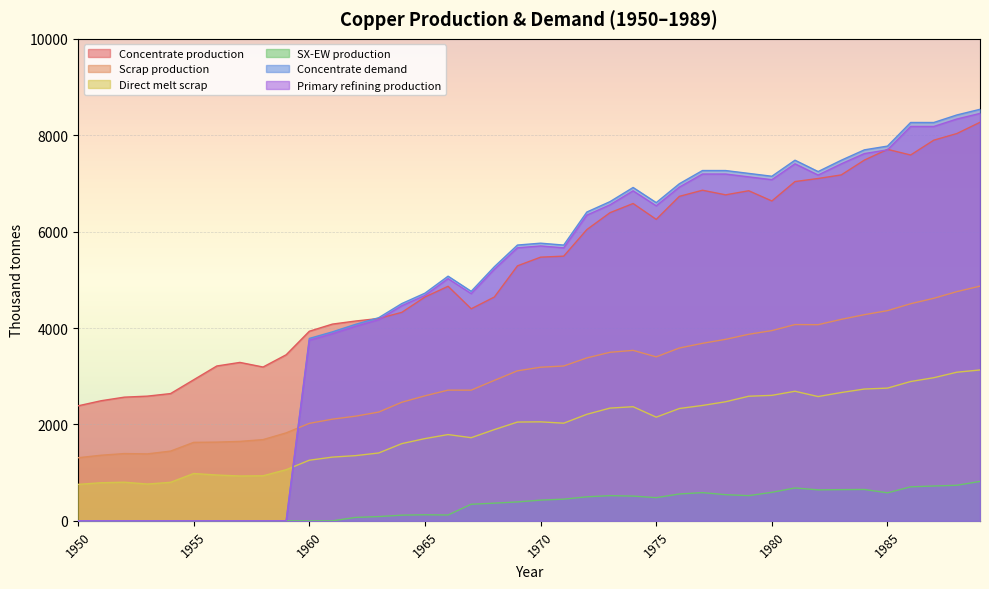

What is the value of the Primary refining production point at the 32nd from the left?

7407.3